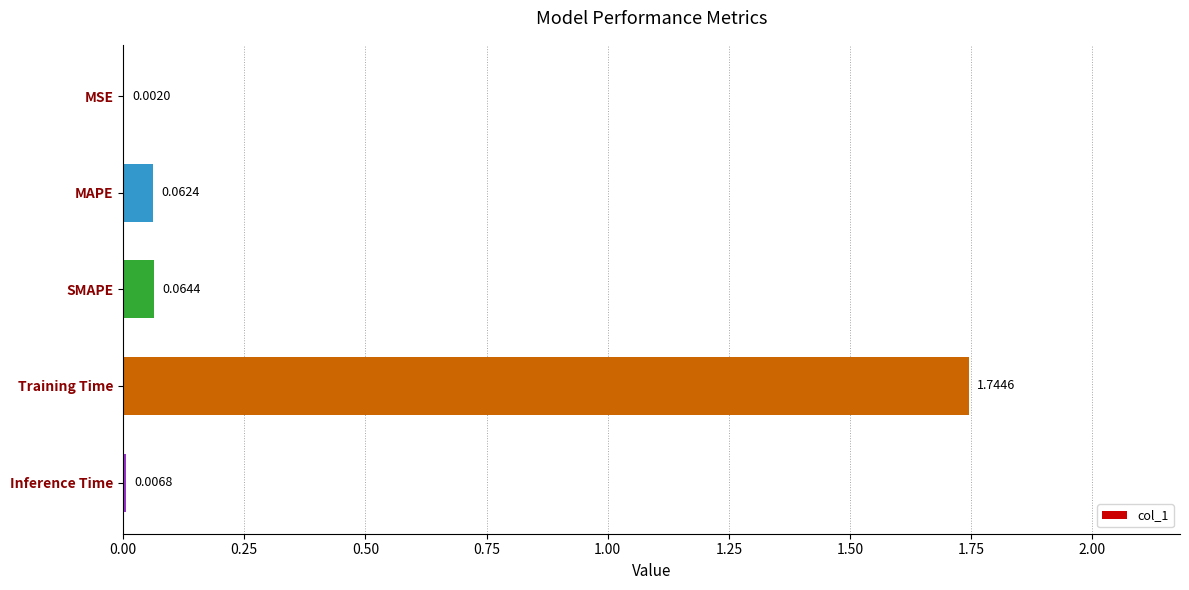

What is the sum of all values?

1.9